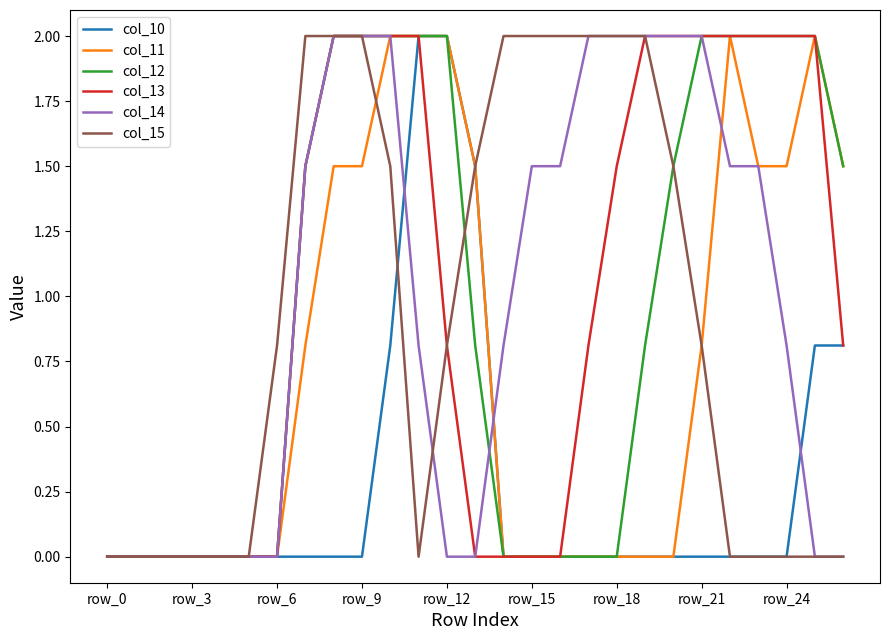

What is the maximum value for col_10?

2.0